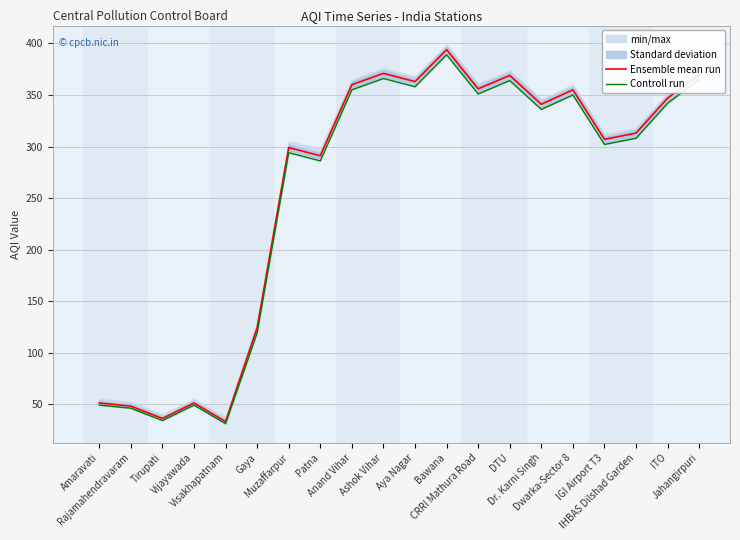

In Ensemble mean run, how many points are higher than both neighbors (excluding endpoints)?

6